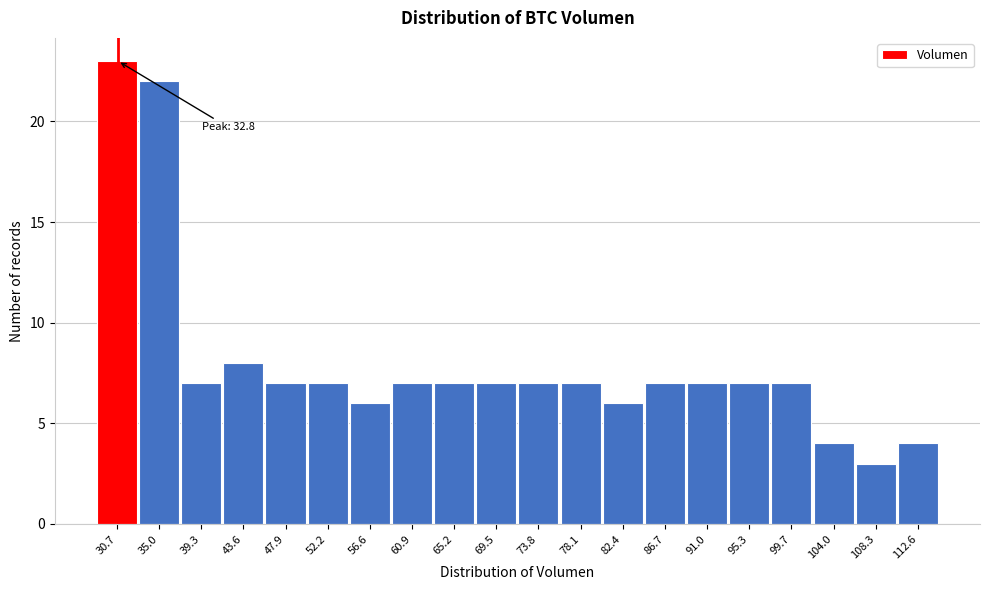

Reading left to right, transcribe all the data shown in this chart.

23	22	7	8	7	7	6	7	7	7	7	7	6	7	7	7	7	4	3	4